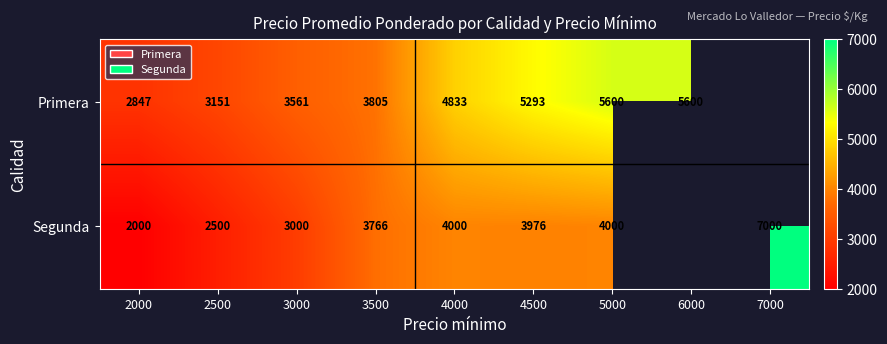

What is the difference between the Primera values at 4000 and 4500?

460